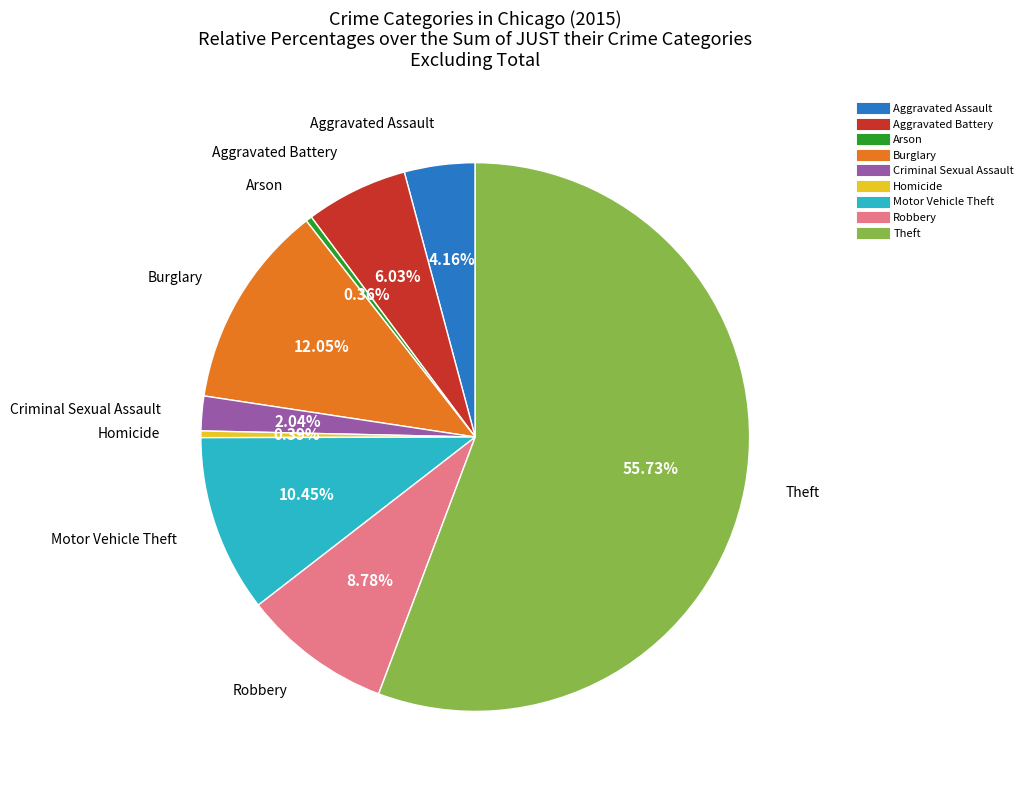

Is the sum of Theft and Robbery greater than half?

Yes